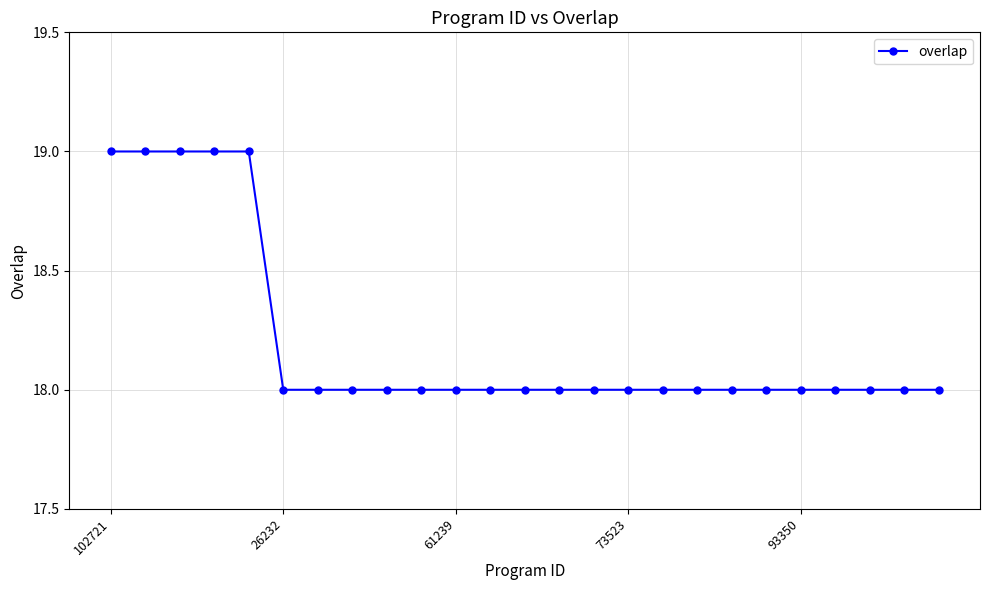

What is the minimum value shown in the chart?

18